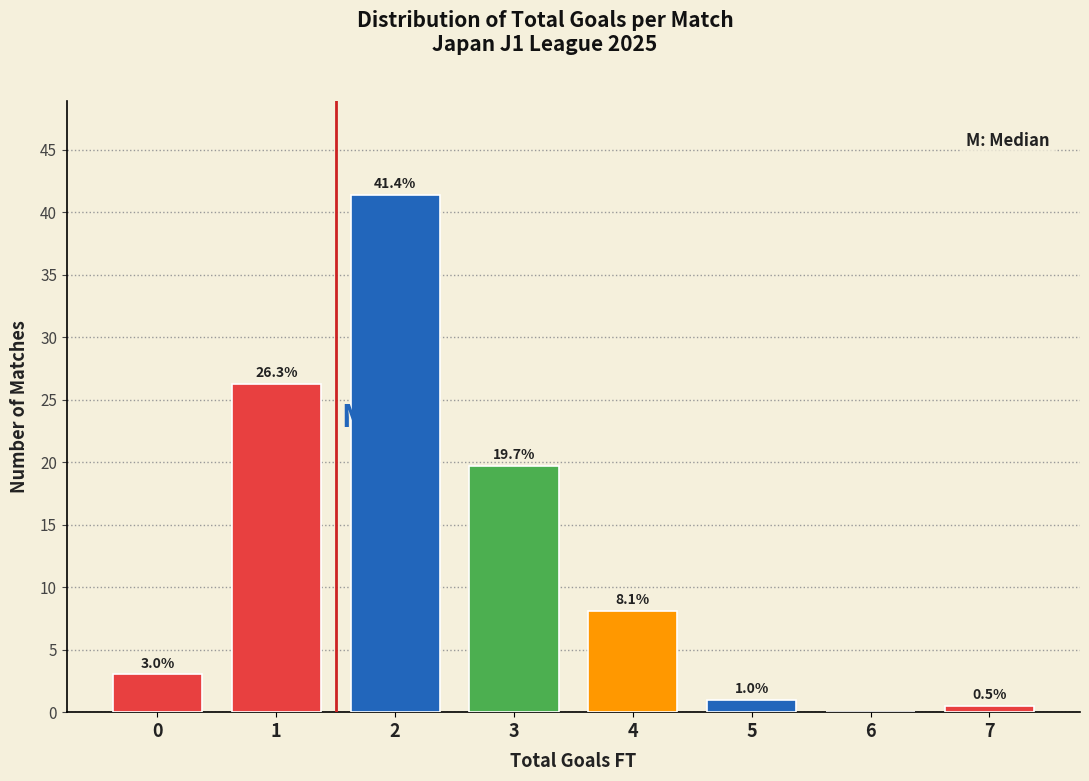

Reading left to right, transcribe all the data shown in this chart.

0=3.0	1=26.3	2=41.4	3=19.7	4=8.1	5=1.0	6=0.0	7=0.5